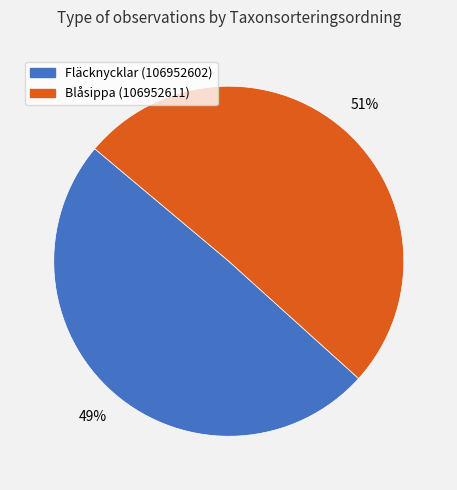

Combined, do Fläcknycklar (106952602) and Blåsippa (106952611) account for over 50%?

Yes